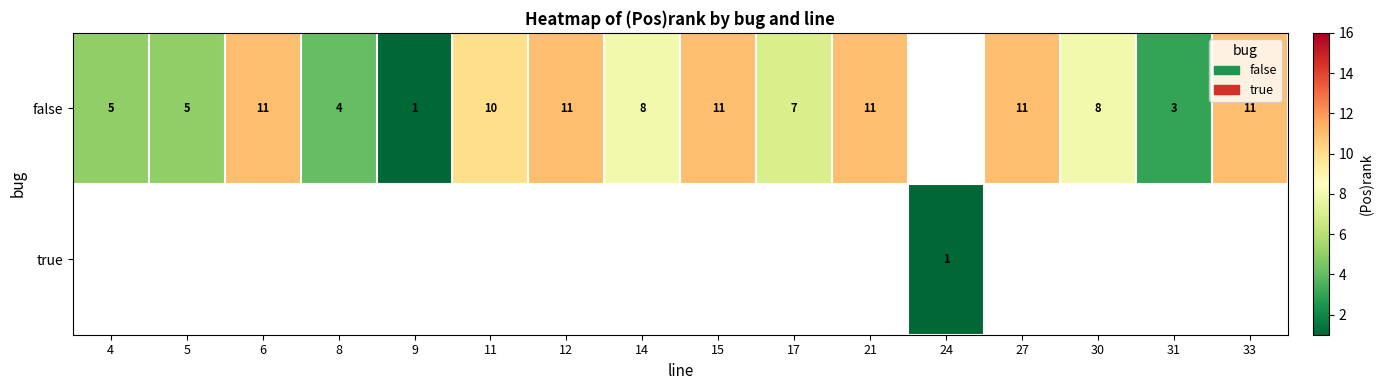

The false series shows 5 at 31. True or false?

False